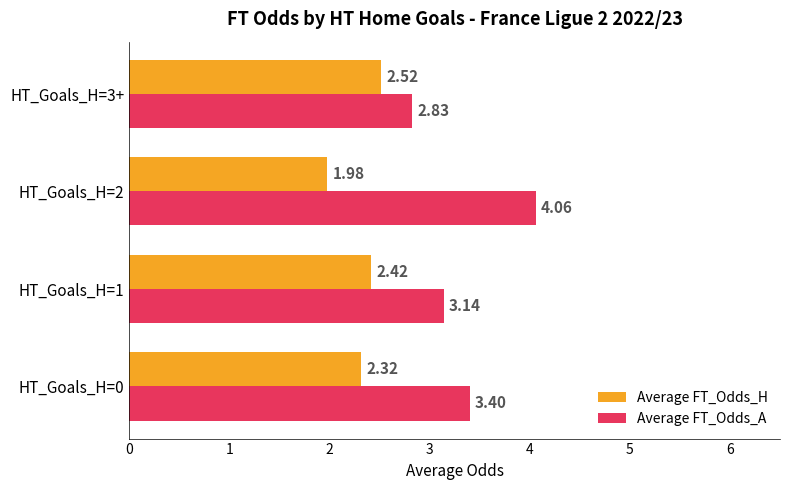

What is the difference between the highest and lowest values at HT_Goals_H=3+?

0.3